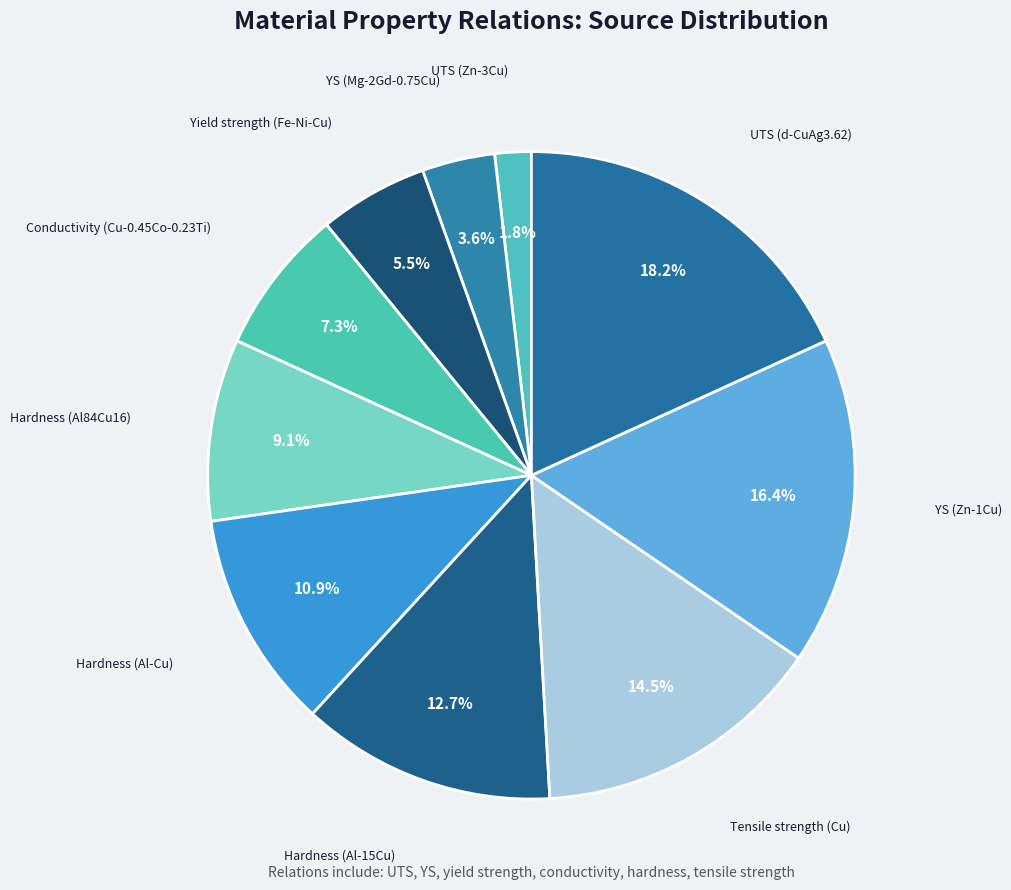

Is Tensile strength (Cu) the majority of the pie?

No